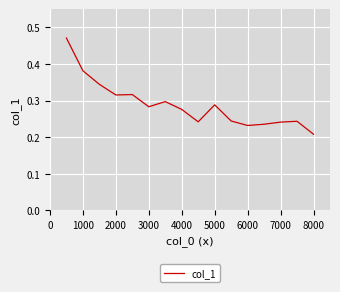

What is the maximum value shown in the chart?

0.5